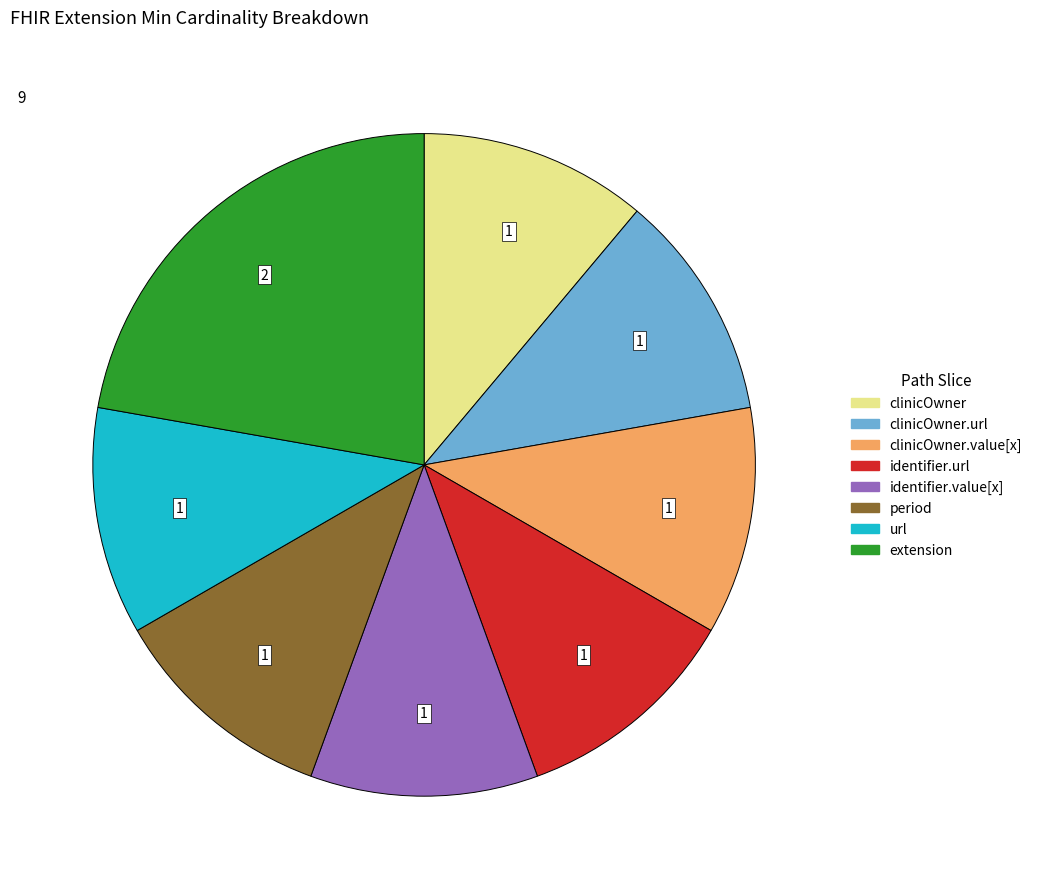

What is the largest slice in the pie chart?

extension